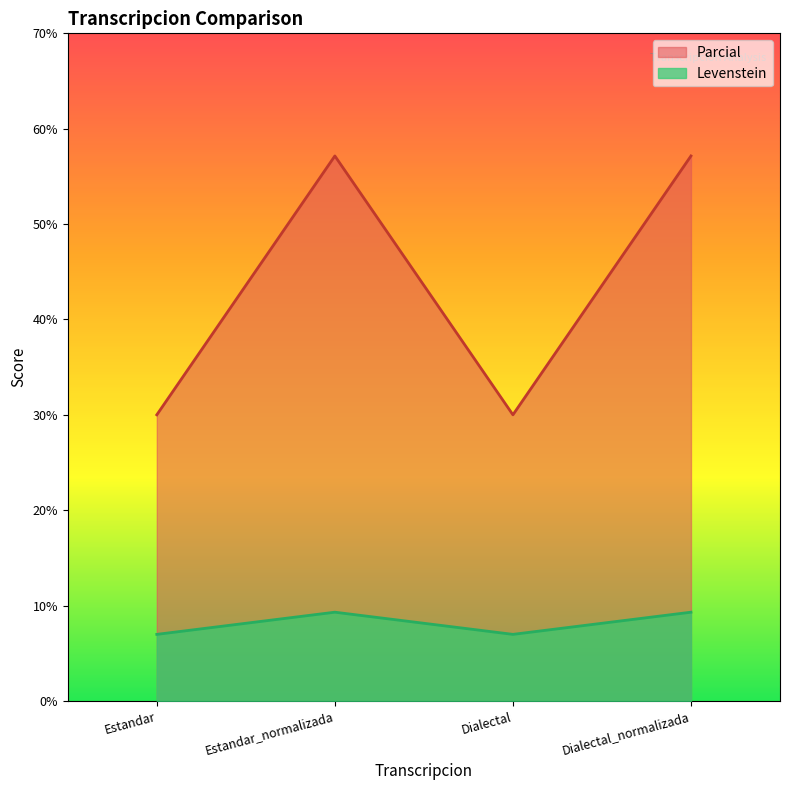

True or false: Parcial and Levenstein intersect in this chart.

False